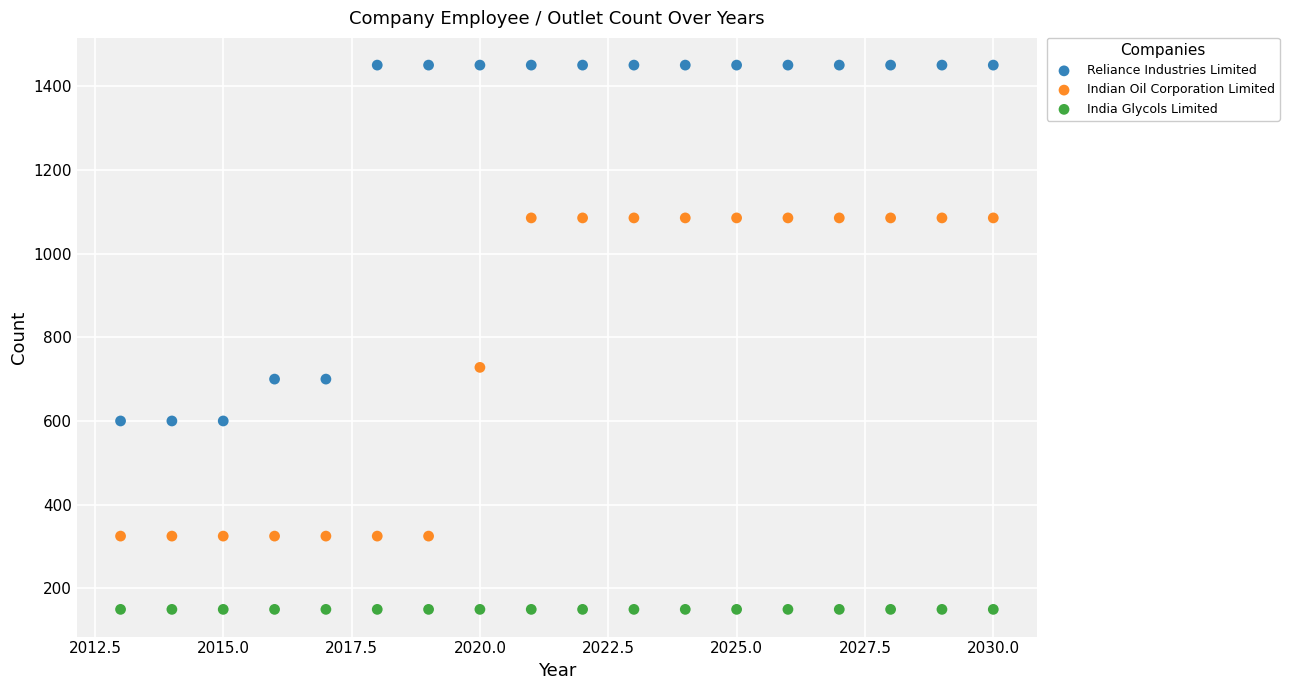

Which series reaches the minimum Y coordinate?

India Glycols Limited